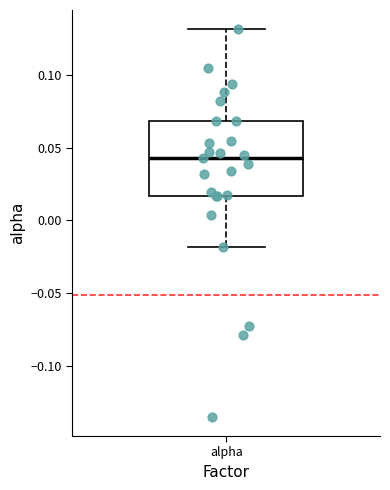

Where is the upper edge of the box for alpha on the y-axis? The values are not printed on the chart, so give them approximately, as read against the axis.

0.070